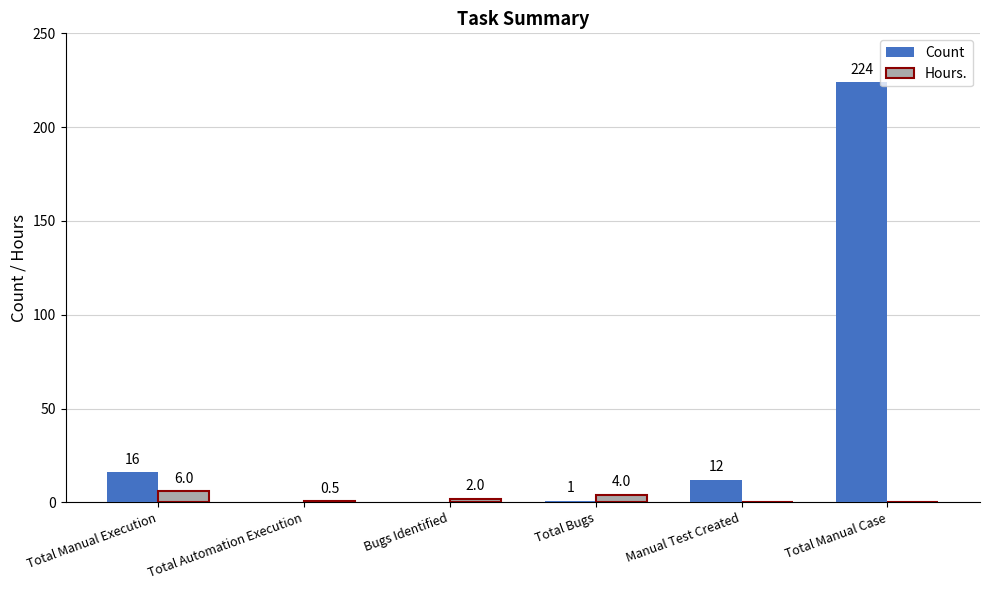

Reading left to right, extract all data points from this chart.

Count: Total Manual Execution=16.0	Total Automation Execution=0.0	Bugs Identified=0.0	Total Bugs=1.0	Manual Test Created=12.0	Total Manual Case=224.0
Hours.: Total Manual Execution=6.0	Total Automation Execution=0.5	Bugs Identified=2.0	Total Bugs=4.0	Manual Test Created=0.0	Total Manual Case=0.0